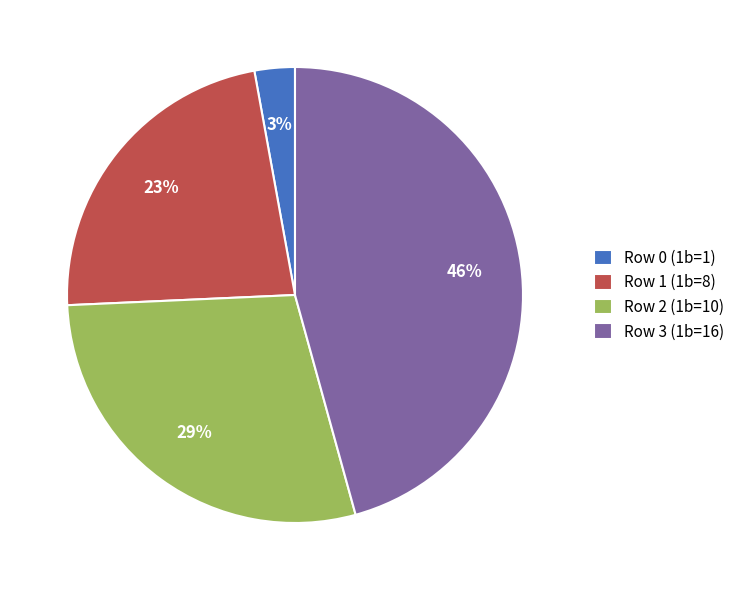

Is the sum of Row 1 (1b=8) and Row 2 (1b=10) greater than half?

Yes